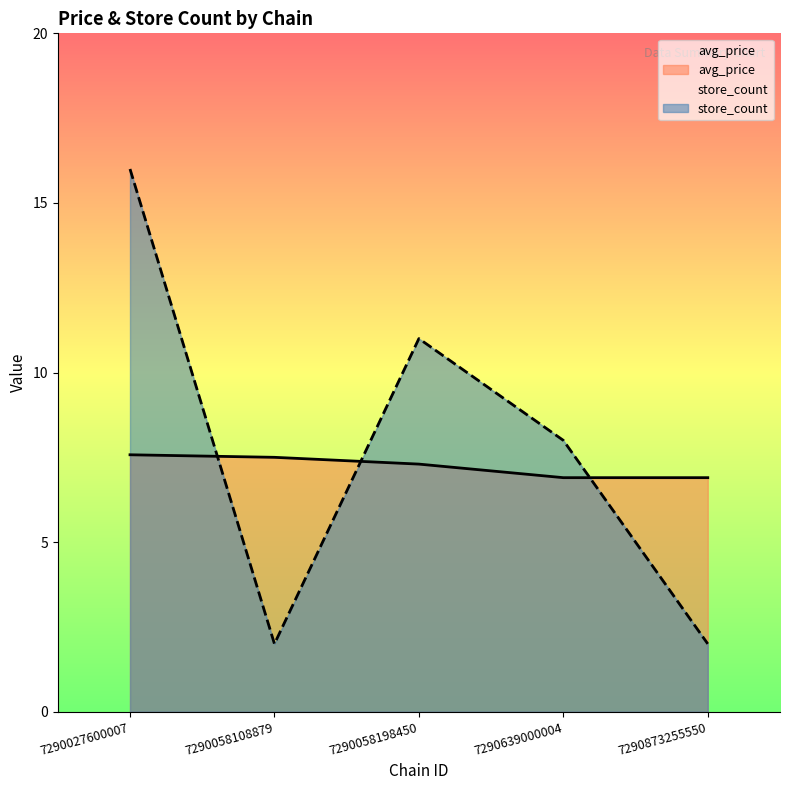

Is it true that store_count equals 5.4 at 7290027600007?

False